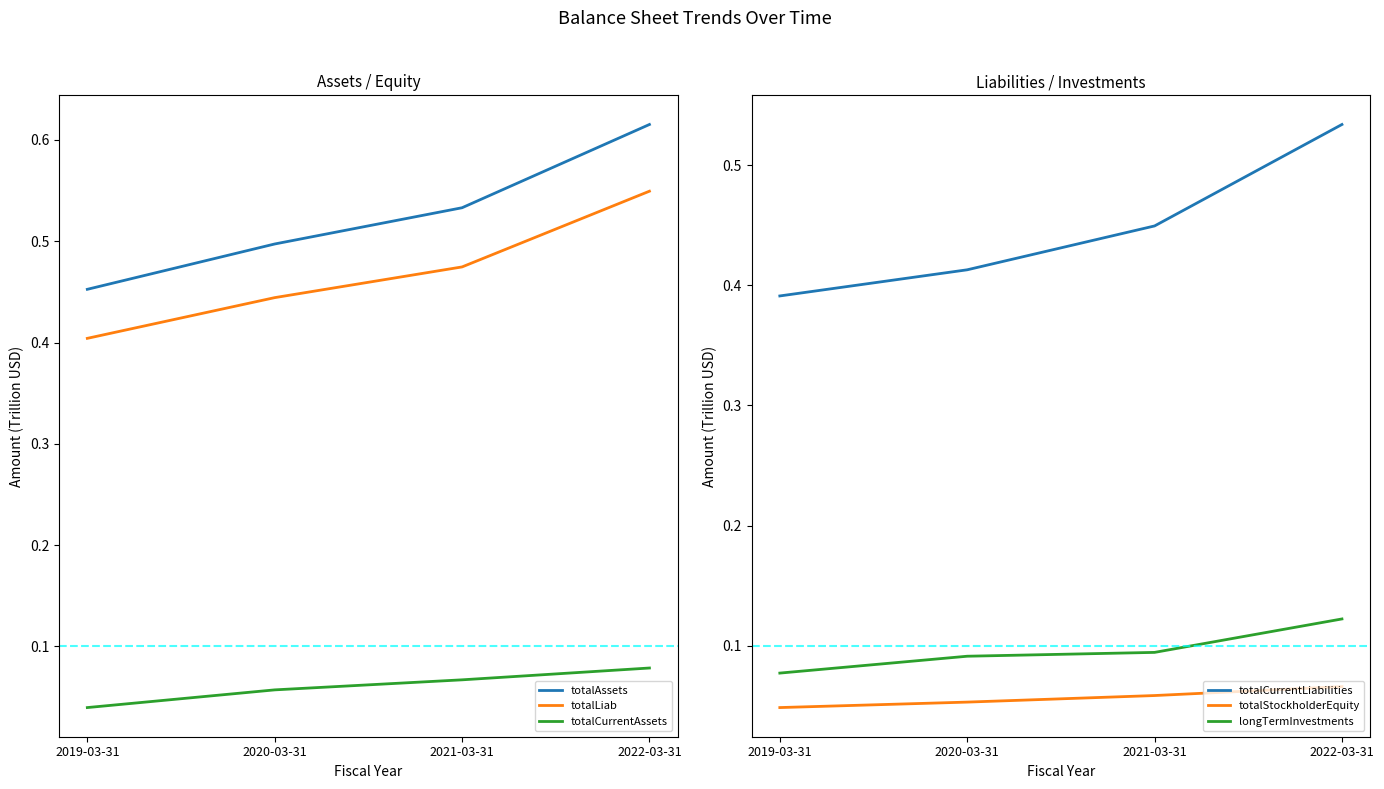

Reading left to right, extract all data points from this chart.

totalAssets: 0.5	0.5	0.5	0.6
totalLiab: 0.4	0.4	0.5	0.5
totalCurrentAssets: 0.0	0.1	0.1	0.1
totalCurrentLiabilities: 0.4	0.4	0.4	0.5
totalStockholderEquity: 0.0	0.1	0.1	0.1
longTermInvestments: 0.1	0.1	0.1	0.1